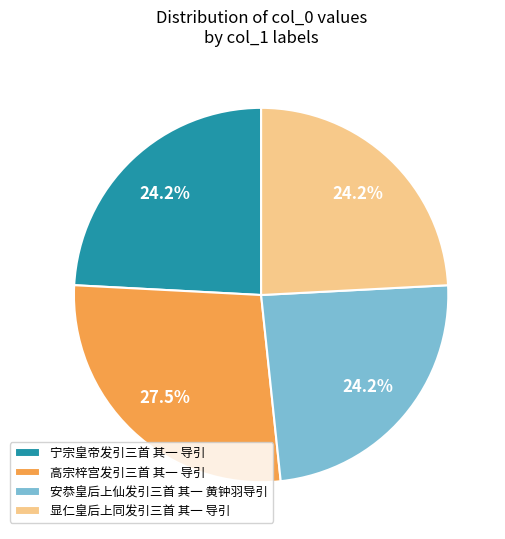

Does any single category account for the majority?

No